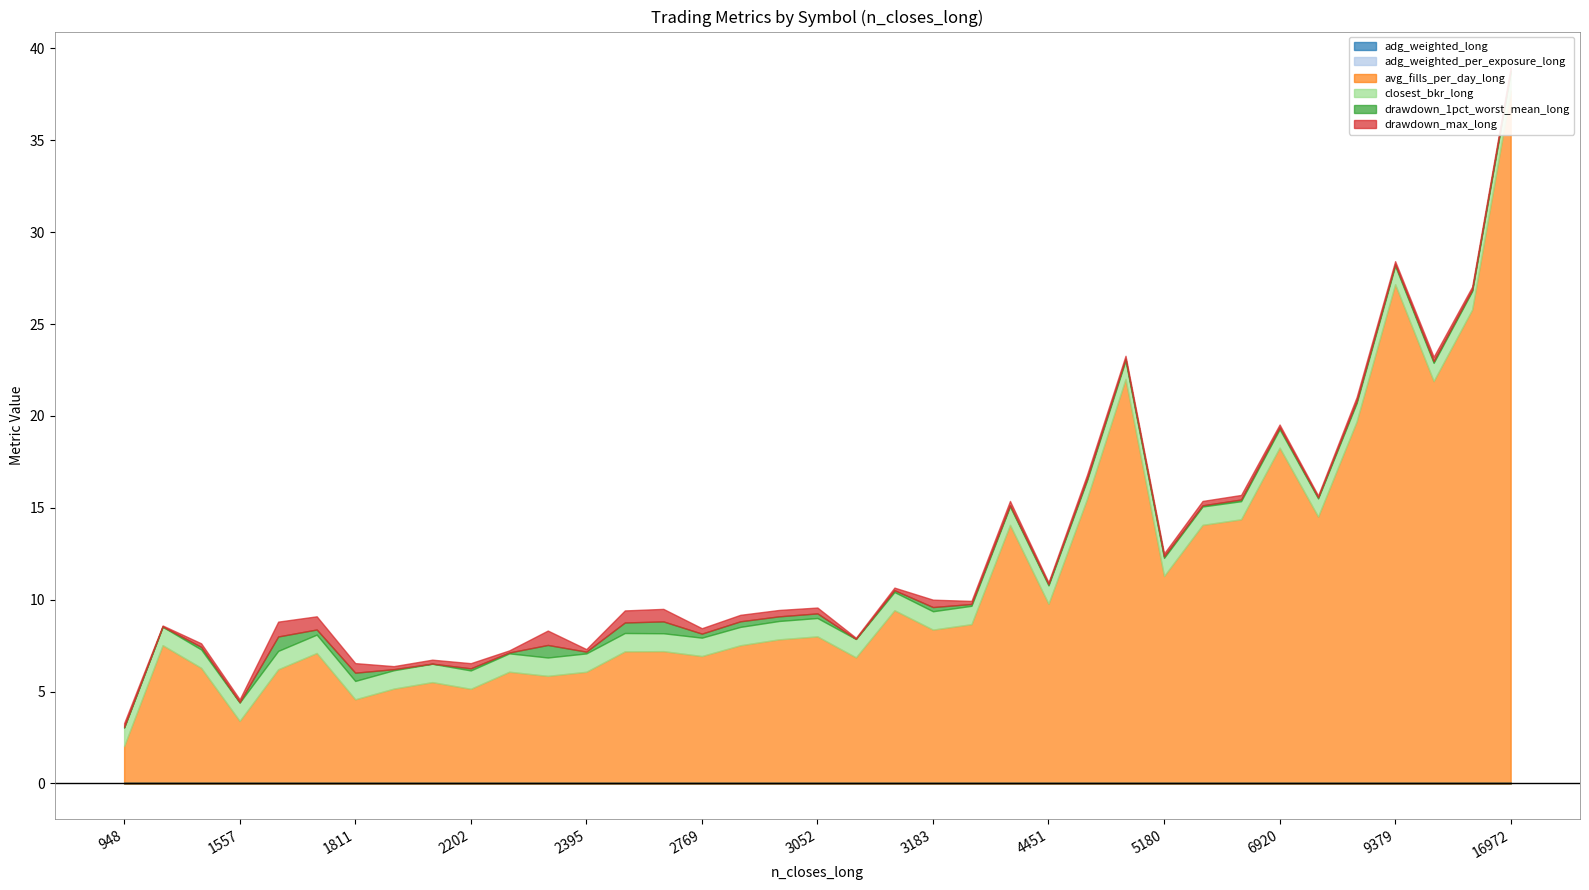

Rank the categories by drawdown_max_long value from lowest to highest.

1201, 3123, 7514, 4451, 2293, 2395, 3175, 1557, 5180, 6920, 4877, 1978, 3296, 9379, 11471, 16972, 1223, 2195, 948, 4578, 8009, 3297, 5982, 10094, 6035, 2202, 2769, 3052, 3013, 2905, 3183, 1811, 2723, 2739, 1801, 2308, 1699